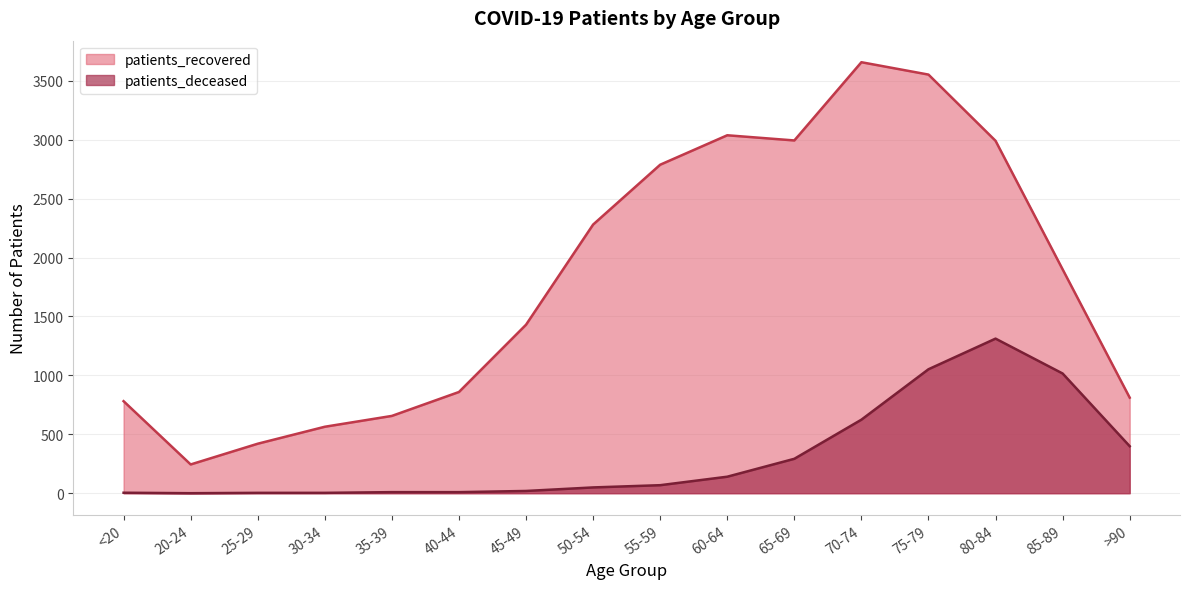

At which label does patients_deceased first exceed 68?

60-64